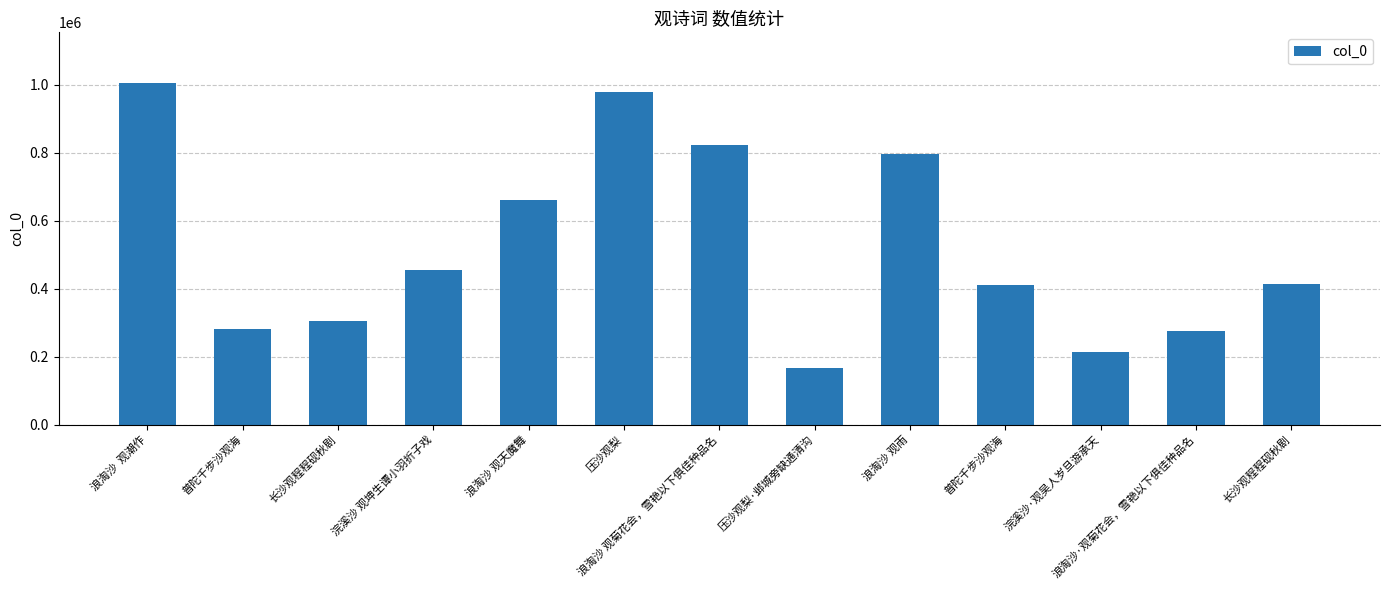

How many bars are there in total?

13